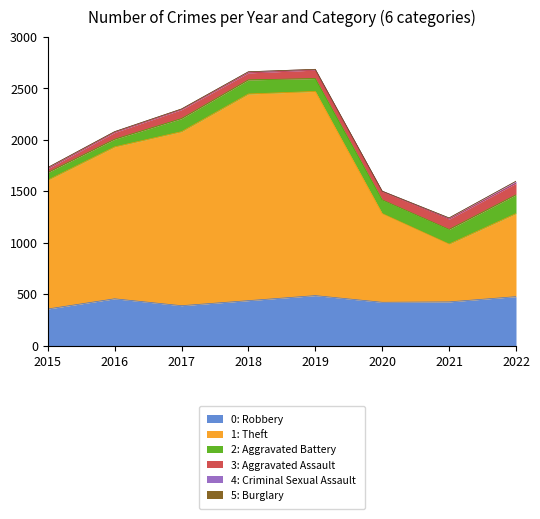

At how many categories does at least one series exceed 1967?

2